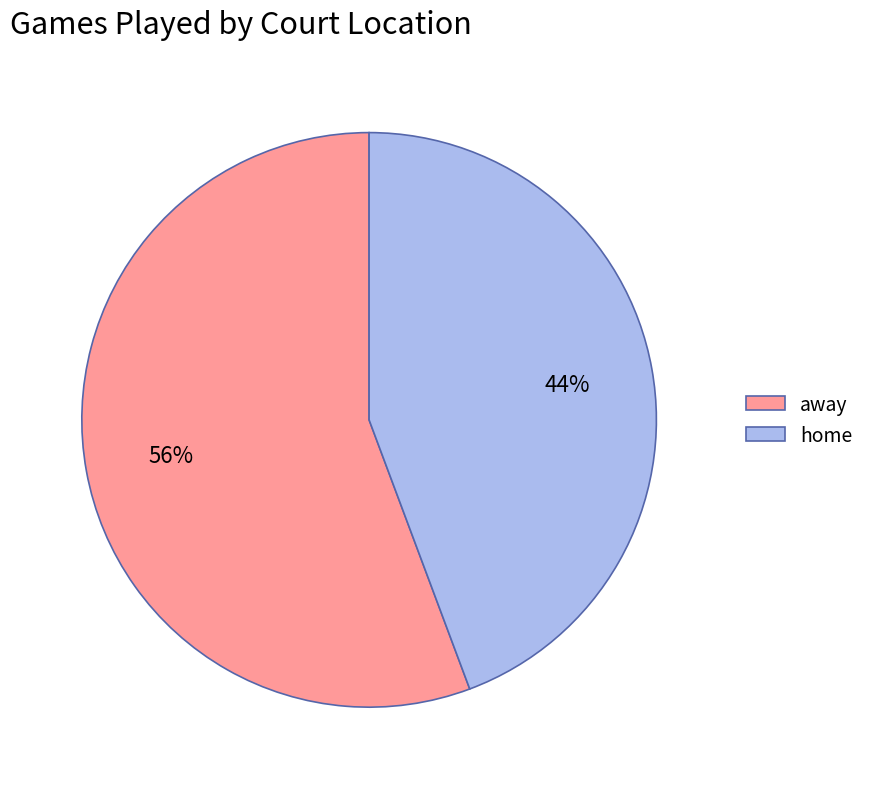

Approximately how many times larger is the value at away compared to home?

1.3